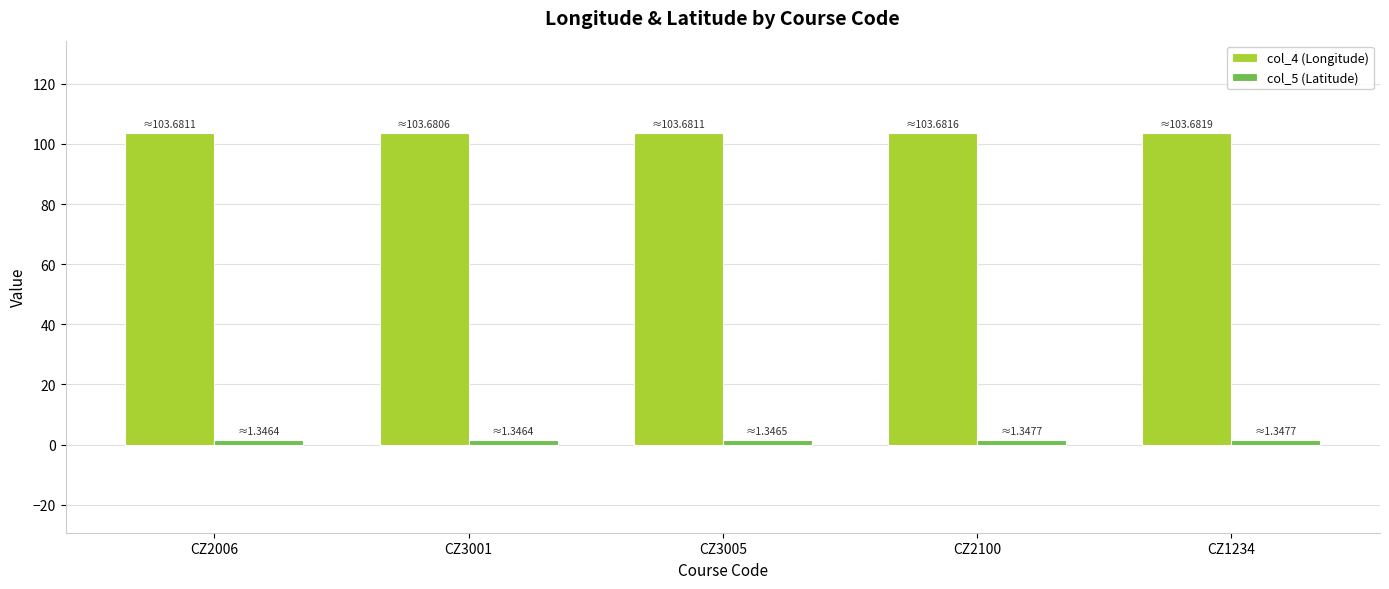

What is the greatest value displayed?

103.7